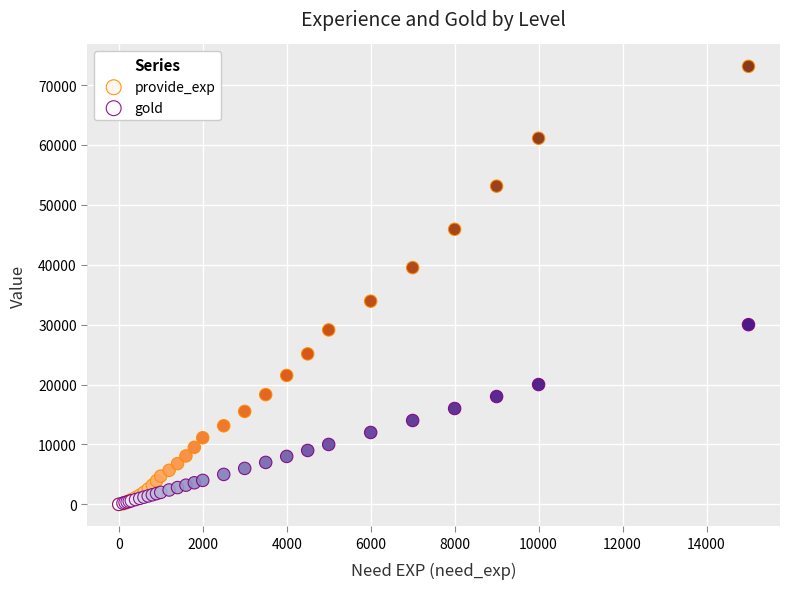

What are all the series names shown in the legend?

provide_exp, gold